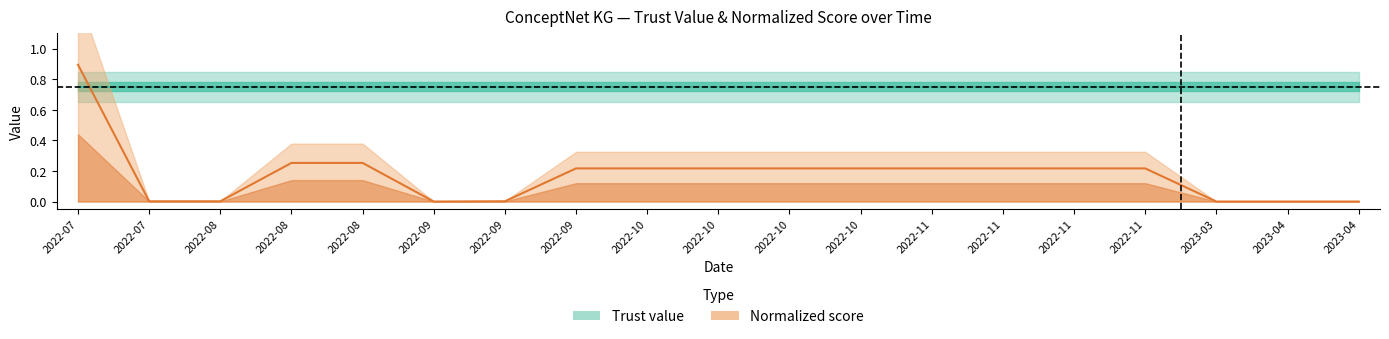

At which category does the chart reach its peak across all series?

2022-07